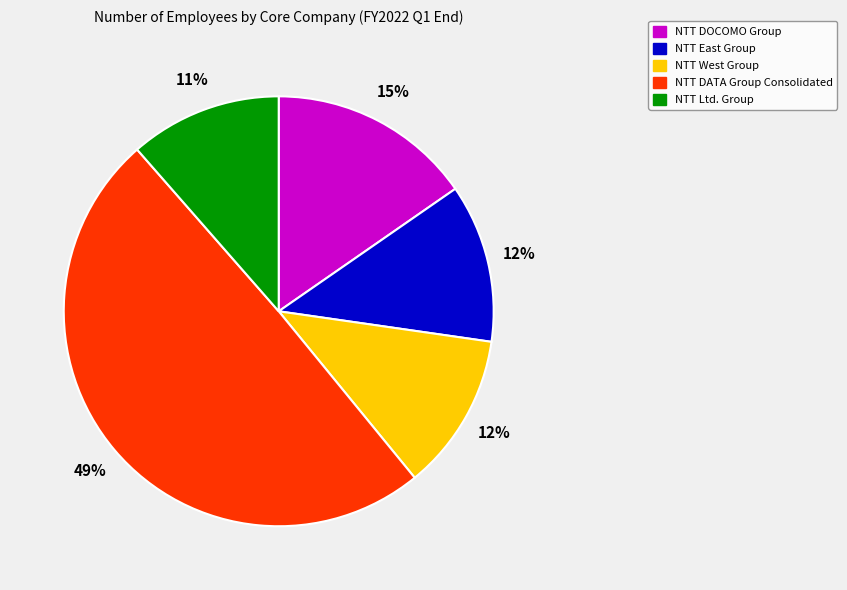

To the nearest percent, what portion does NTT DOCOMO Group represent?

15%